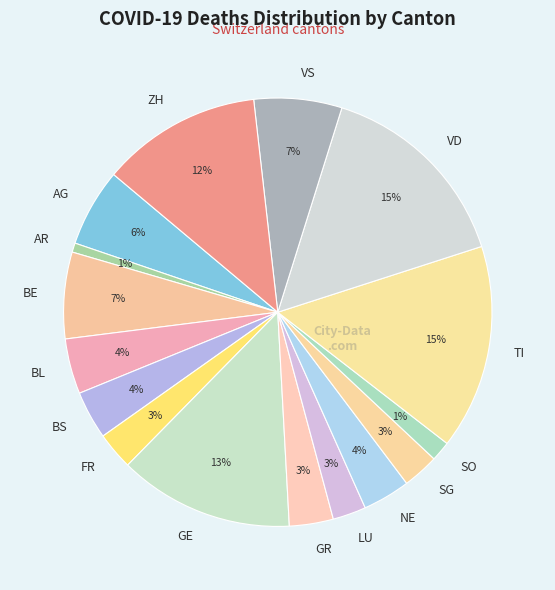

Is it true that BS is 18% of the pie?

False